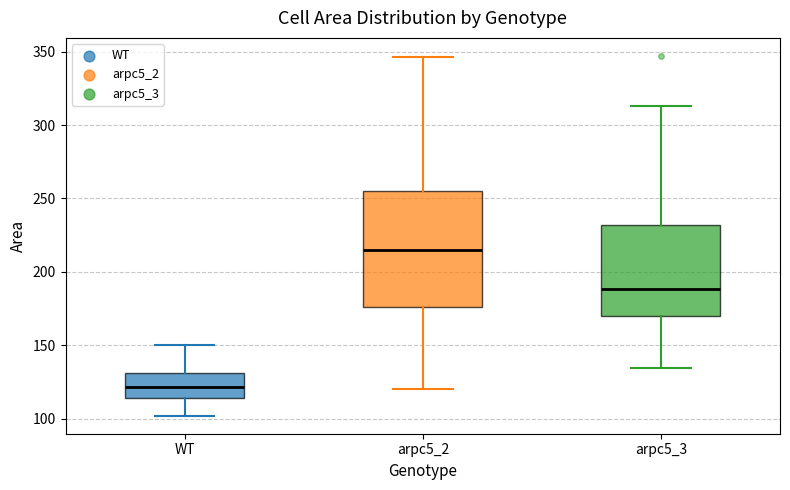

Reading left to right, transcribe this box plot: for each box, give where its median line is, the range the box spans, and where its two whiskers end, as read against the y-axis. The values are not printed on the chart, so give them approximately, as read against the axis.

WT: median 120, box 115 to 130, whiskers 100 to 150
arpc5_2: median 215, box 175 to 255, whiskers 120 to 345
arpc5_3: median 190, box 170 to 230, whiskers 135 to 315